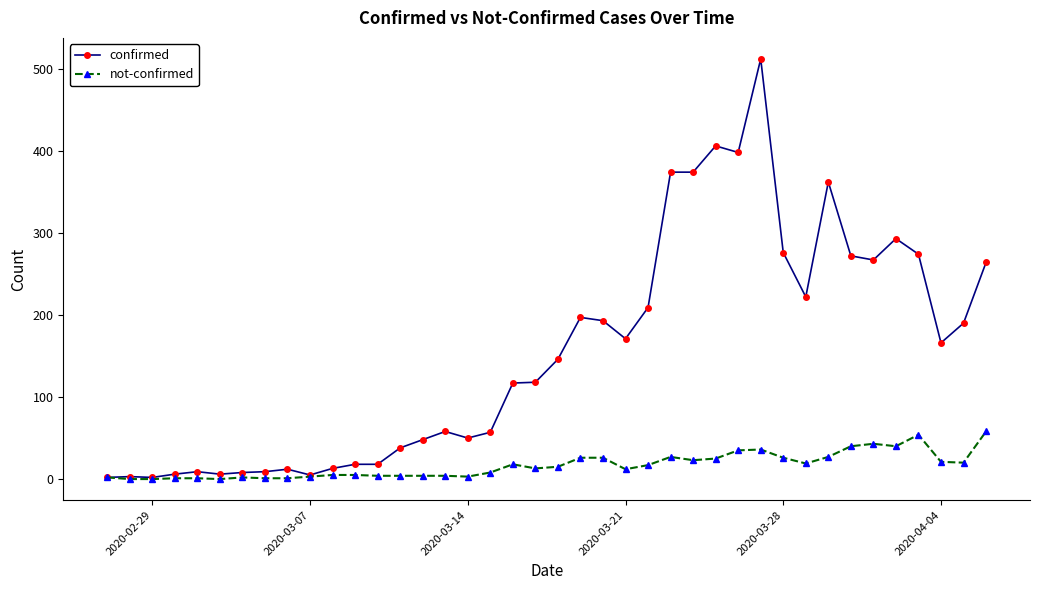

What is the greatest value displayed?

512